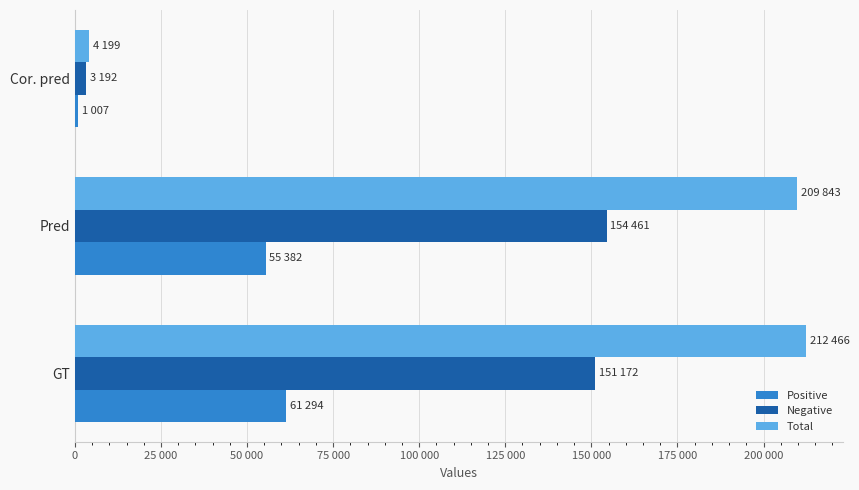

What are all the series names shown in the legend?

Positive, Negative, Total